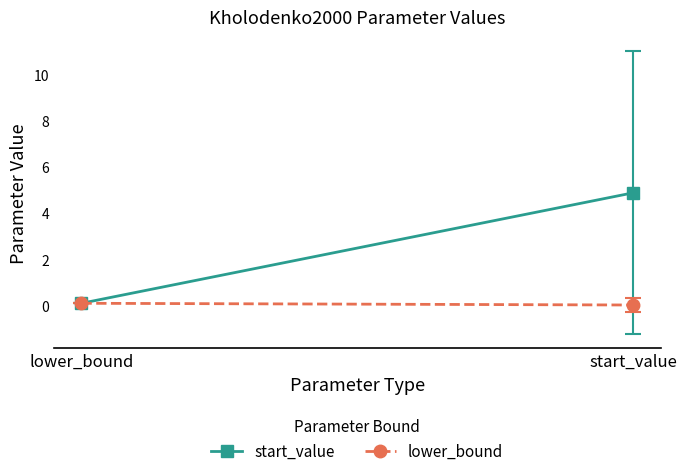

Reading left to right, transcribe all the data shown in this chart.

start_value: 0.1	4.9
lower_bound: 0.1	0.0